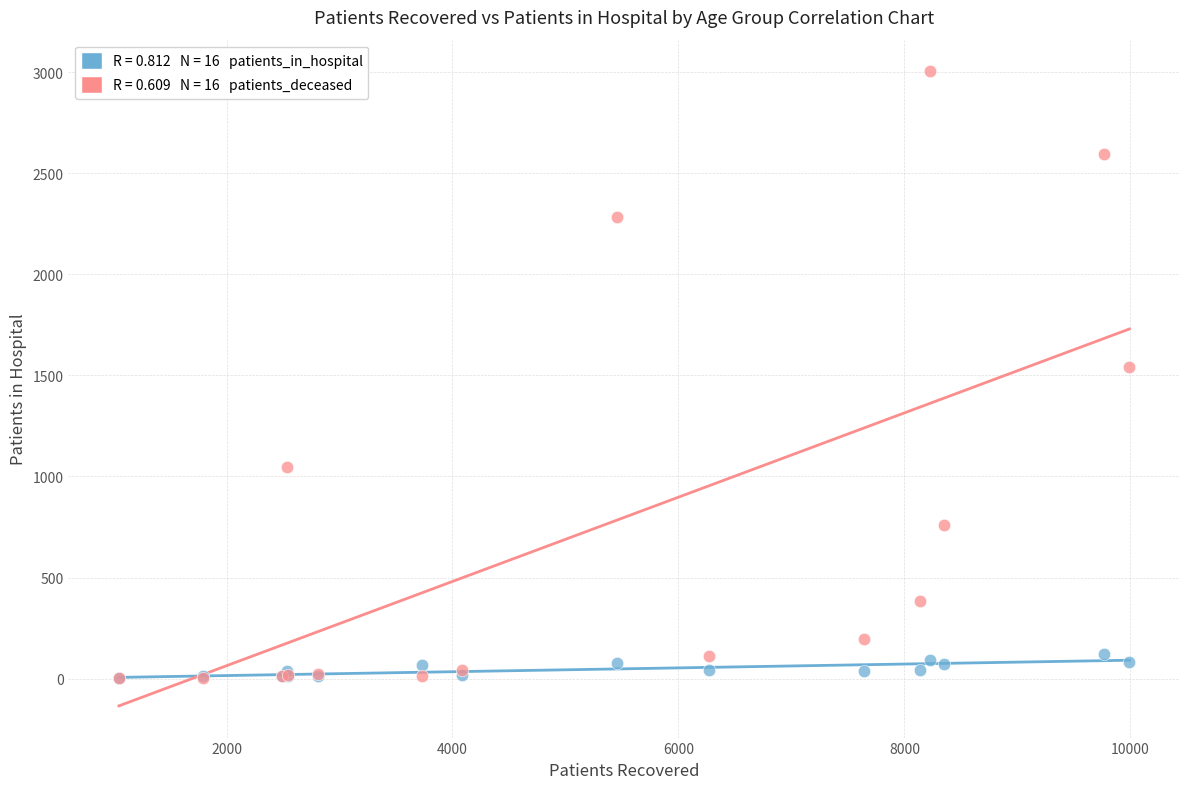

Across all series, what Y value is closest to 1503?

1541